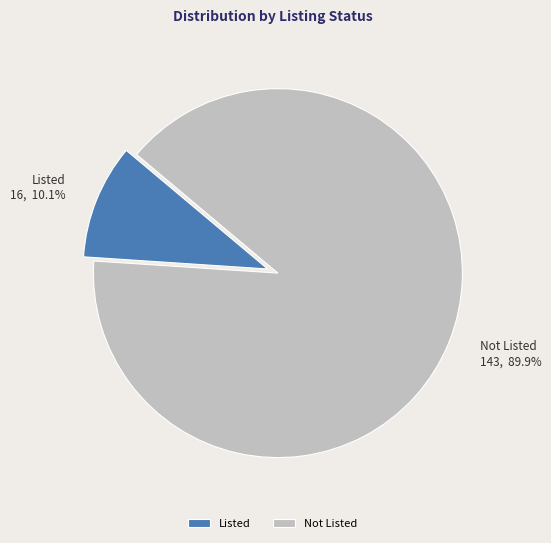

To the nearest percent, what is the combined percentage of Listed and Not Listed?

100%